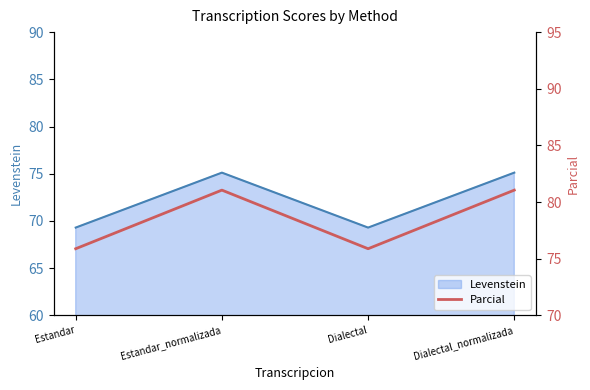

How many values exceed 81?

2